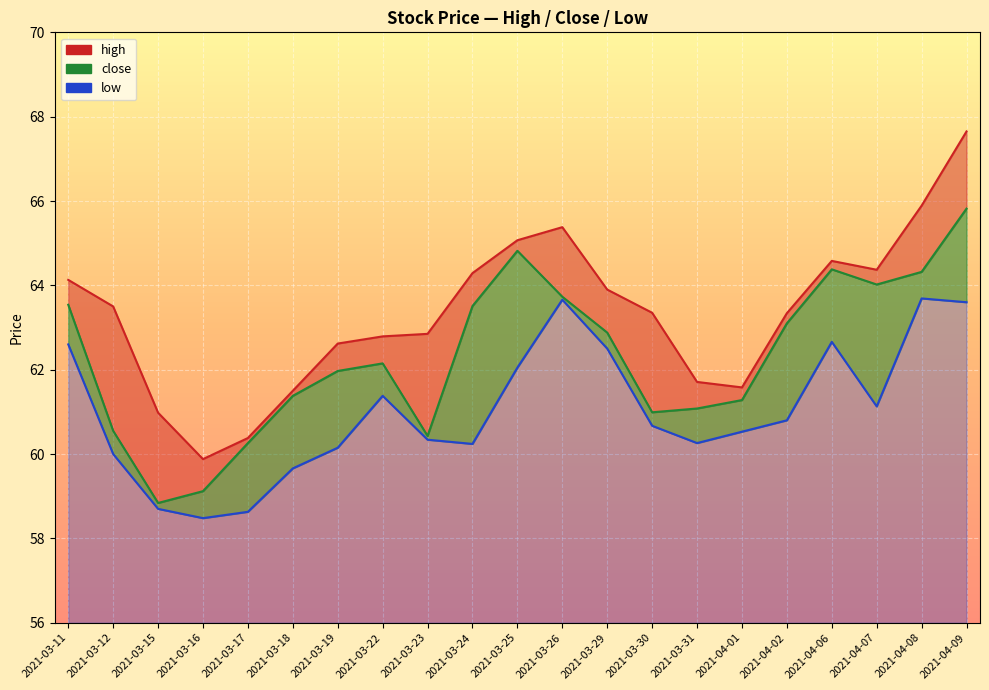

True or false: close and high cross at least once.

False